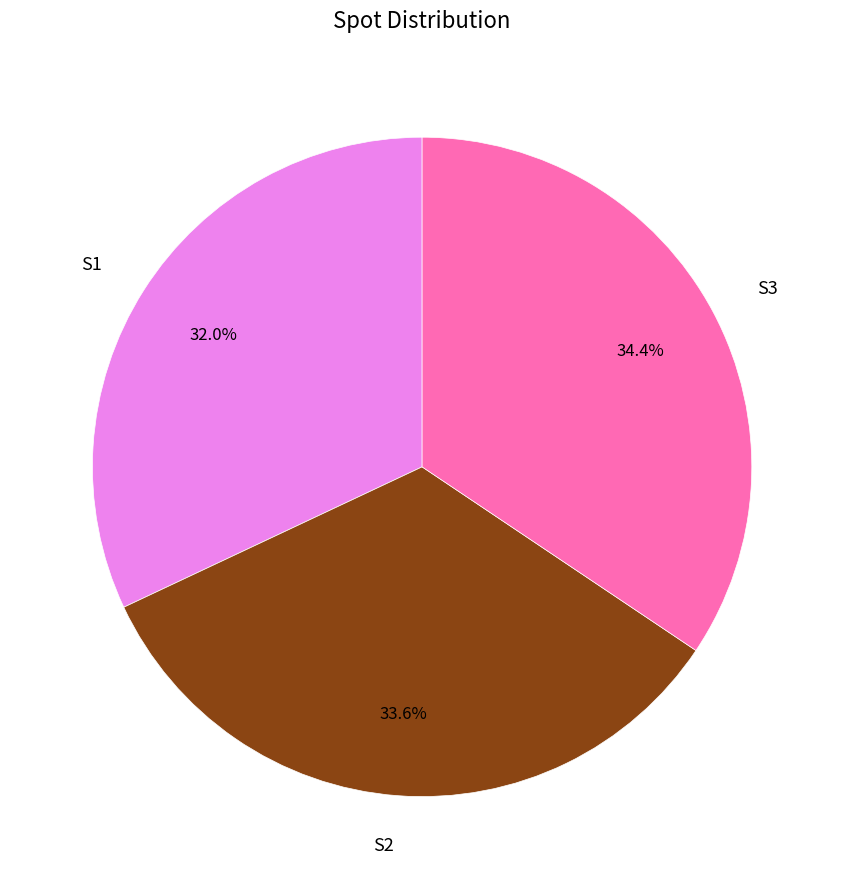

Rank the categories by value from lowest to highest.

S1, S2, S3